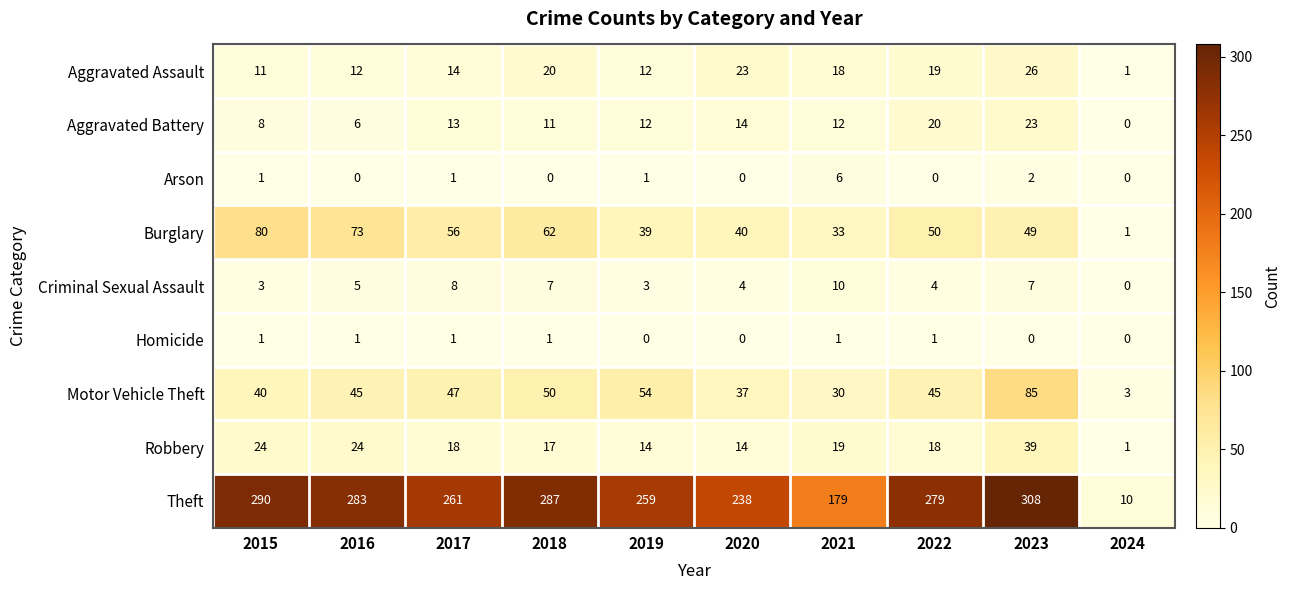

Which series has the largest total across all categories?

Theft